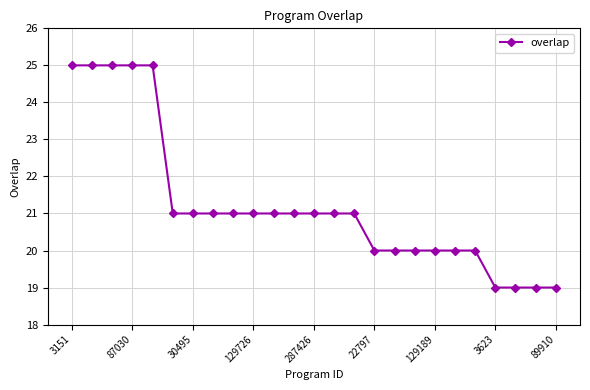

What is the sum of all values?

531